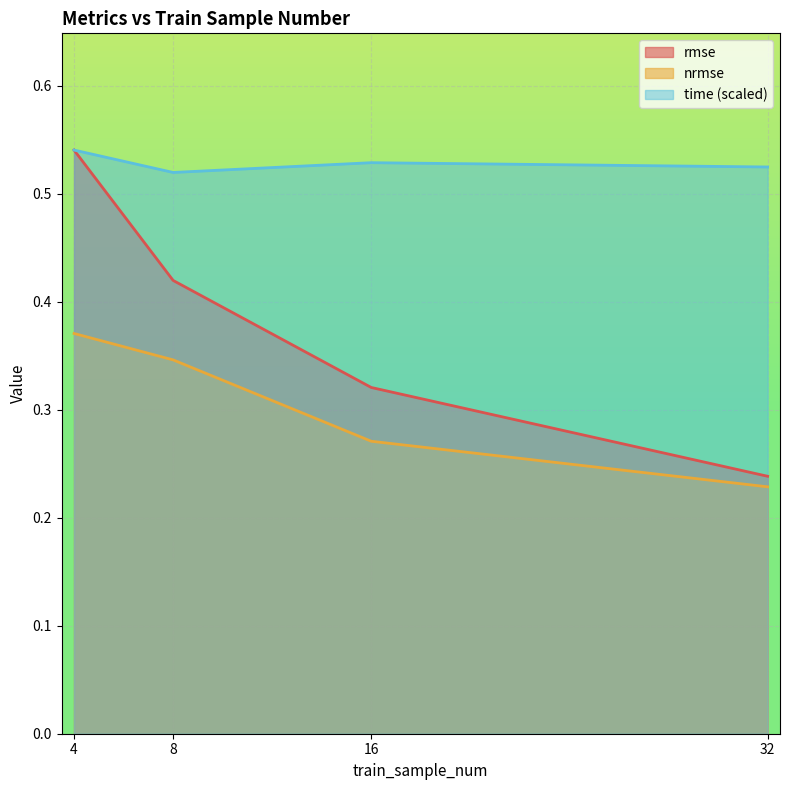

Count the number of categories in the chart.

4